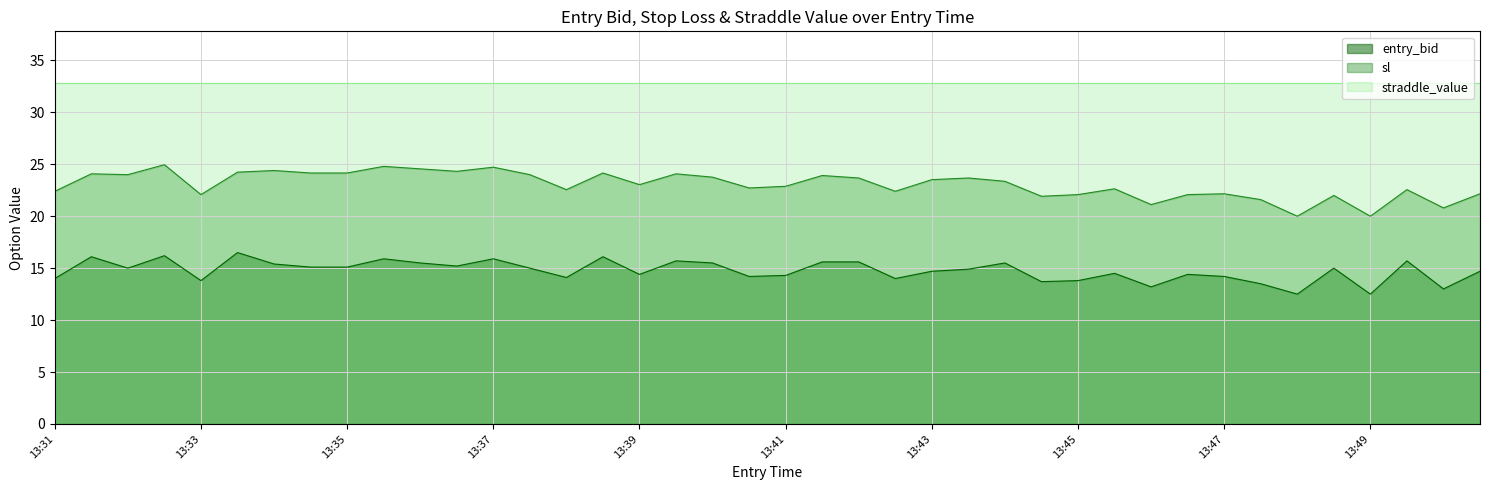

Rank the series at 13:41 from highest to lowest value.

straddle_value, sl, entry_bid